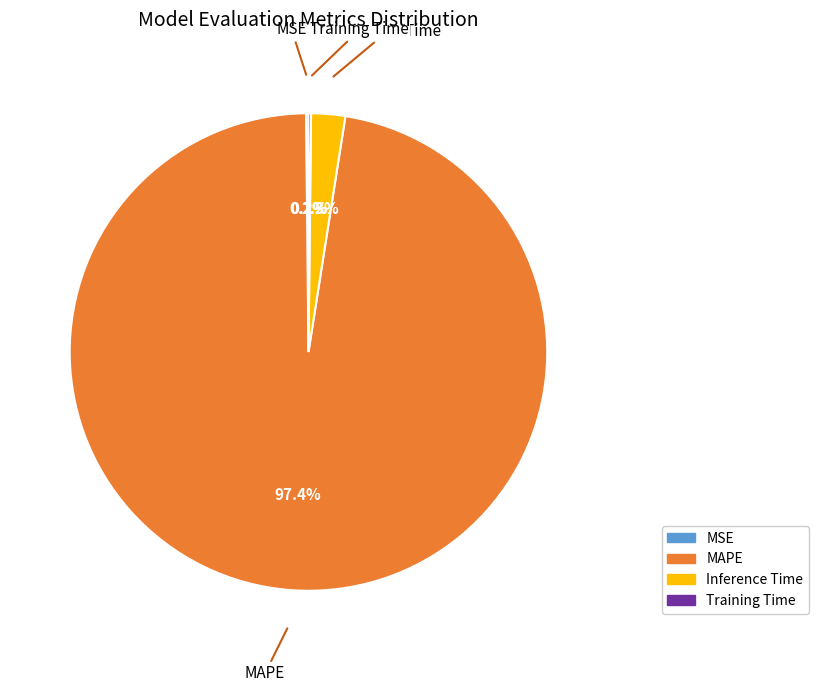

What percentage is NOT represented by Inference Time?

97.7%